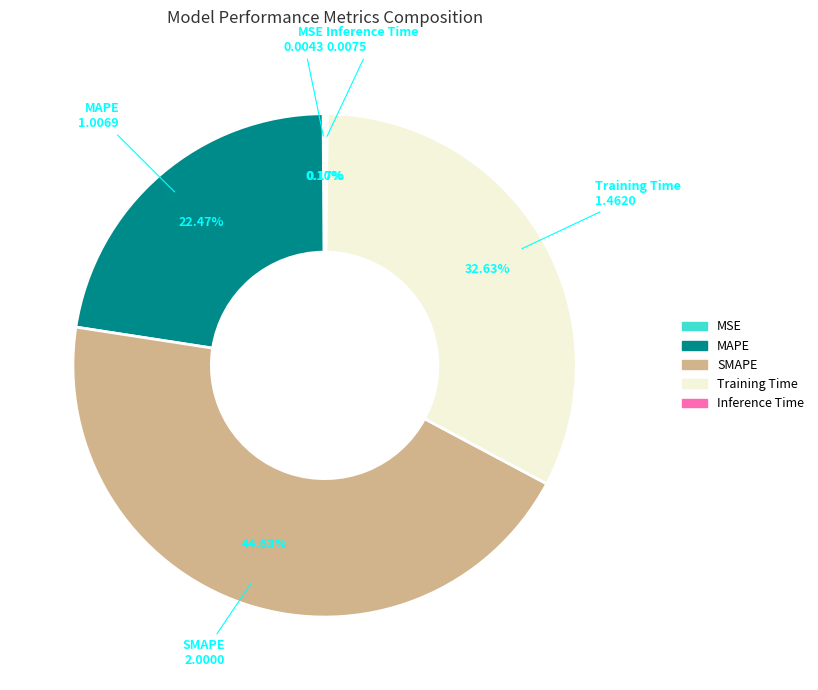

What is the largest slice in the pie chart?

SMAPE